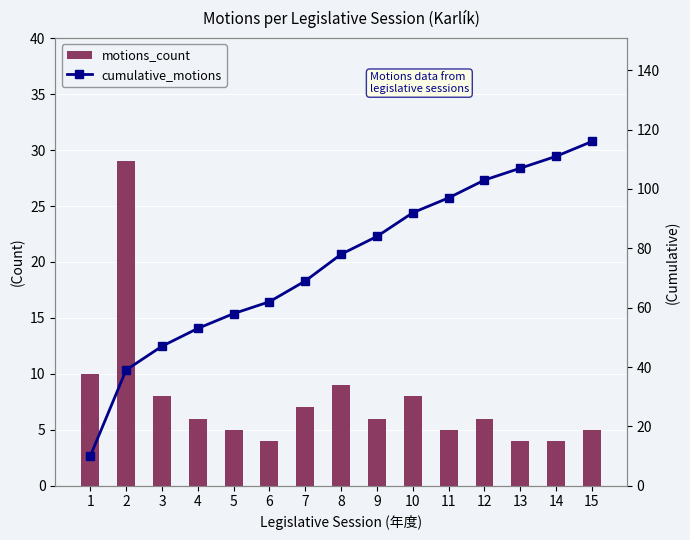

Read the cumulative_motions value at 5, to the nearest 10.

60